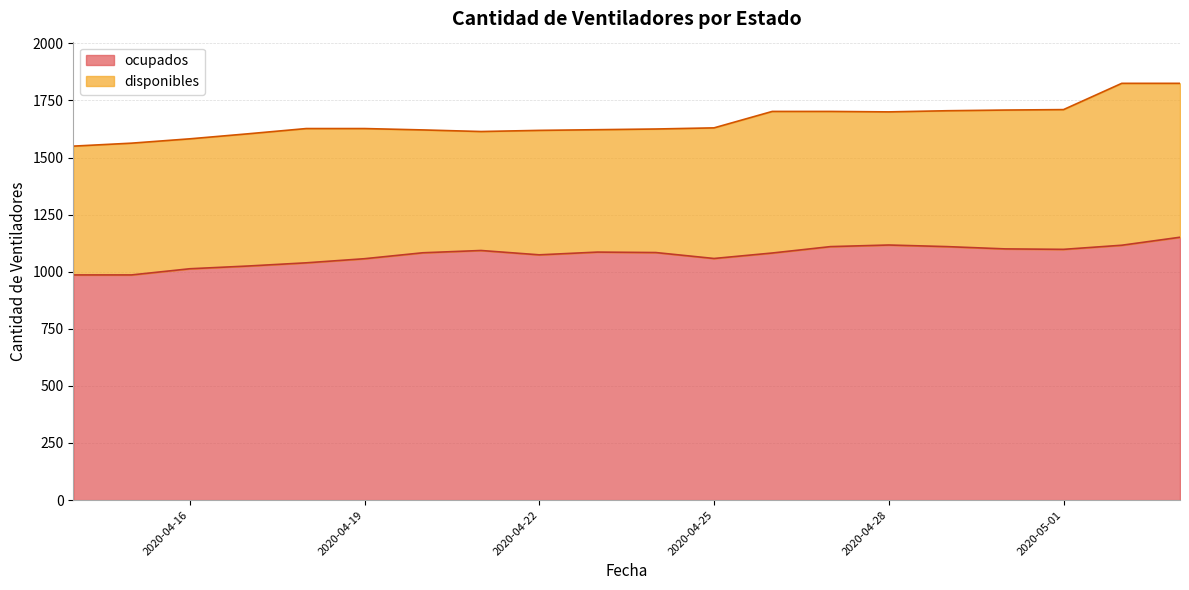

What is the value of the 2nd point from the left?

986